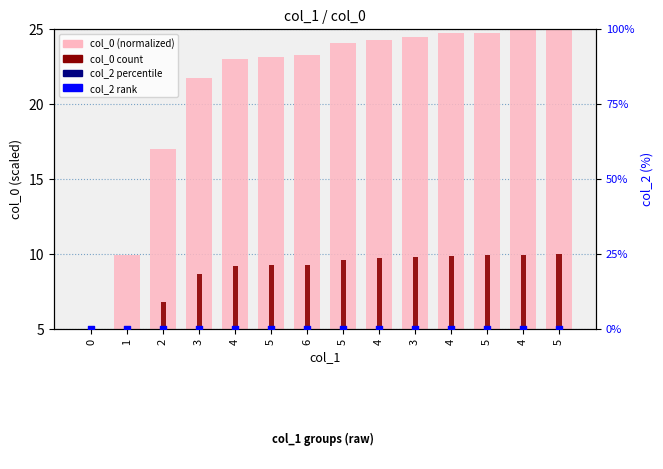

At how many categories does at least one series exceed 24?

7